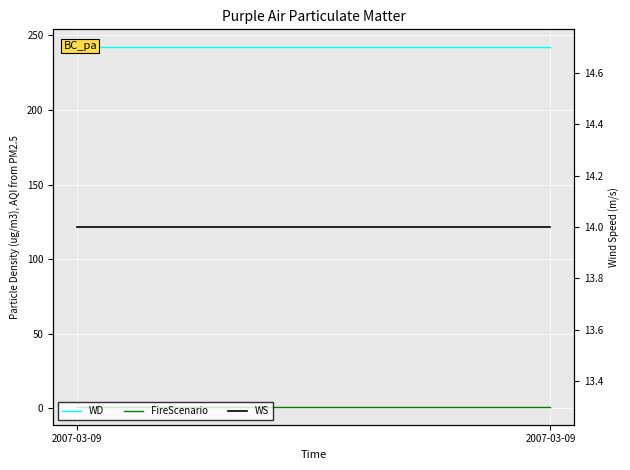

True or false: FireScenario and WS intersect in this chart.

False